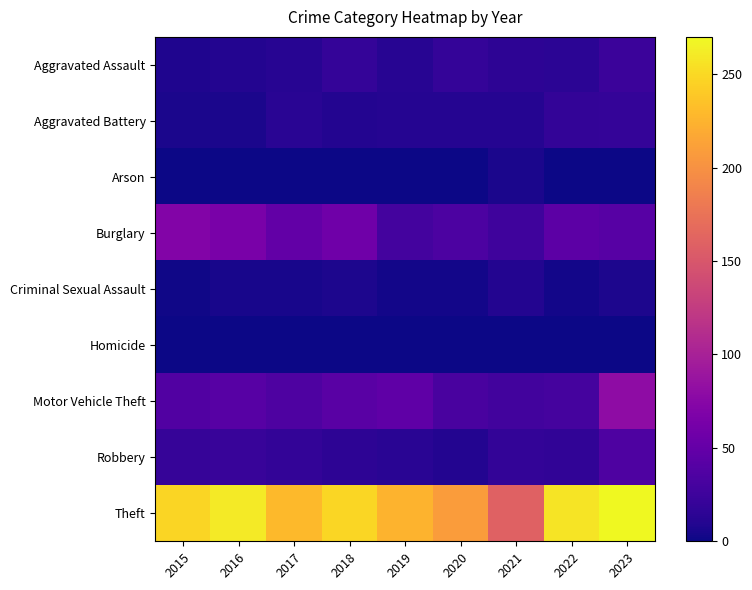

Reading right to left, extract all data points from this chart.

Aggravated Assault: 2023=24	2022=14	2021=15	2020=20	2019=12	2018=19	2017=12	2016=10	2015=8
Aggravated Battery: 2023=20	2022=18	2021=11	2020=11	2019=11	2018=10	2017=13	2016=6	2015=6
Arson: 2023=1	2022=0	2021=6	2020=0	2019=1	2018=0	2017=1	2016=0	2015=1
Burglary: 2023=42	2022=45	2021=26	2020=34	2019=29	2018=57	2017=49	2016=65	2015=71
Criminal Sexual Assault: 2023=7	2022=3	2021=10	2020=3	2019=3	2018=7	2017=5	2016=5	2015=2
Homicide: 2023=0	2022=1	2021=0	2020=0	2019=0	2018=1	2017=1	2016=0	2015=1
Motor Vehicle Theft: 2023=80	2022=30	2021=28	2020=32	2019=47	2018=43	2017=35	2016=42	2015=37
Robbery: 2023=35	2022=17	2021=18	2020=10	2019=13	2018=15	2017=18	2016=22	2015=21
Theft: 2023=270	2022=257	2021=160	2020=208	2019=225	2018=248	2017=229	2016=261	2015=247